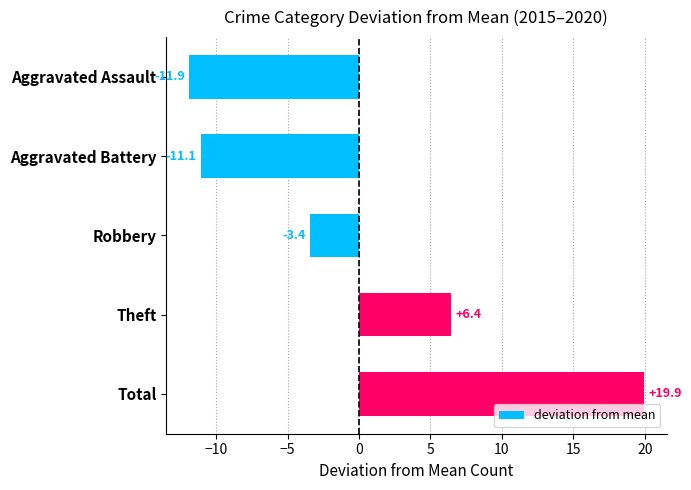

Rank the categories by value from lowest to highest.

Aggravated Assault, Aggravated Battery, Robbery, Theft, Total